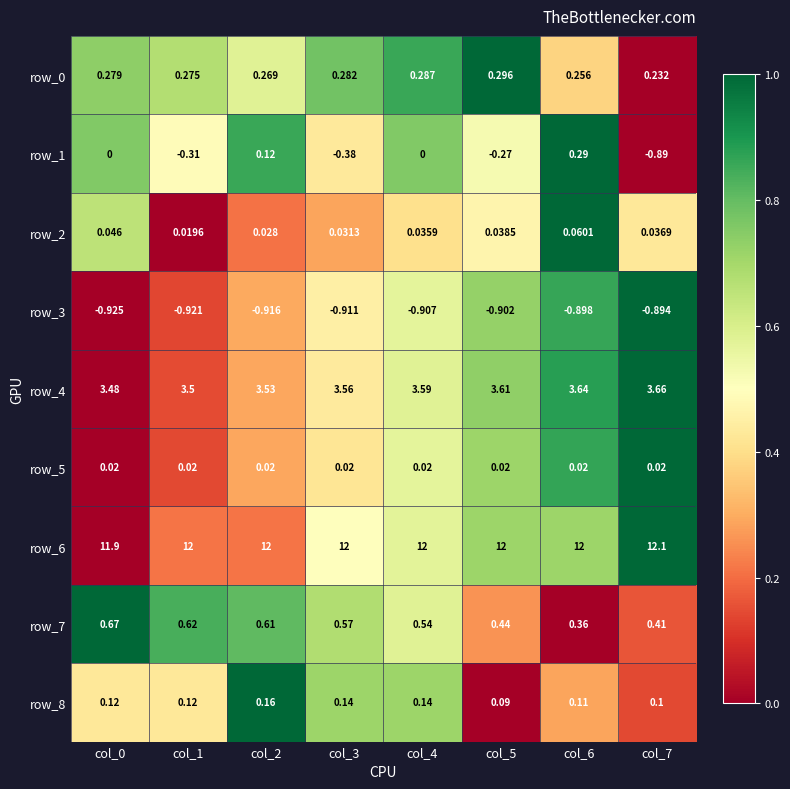

Is the value of row_4 at col_2 greater than the value of row_6 at col_0?

No